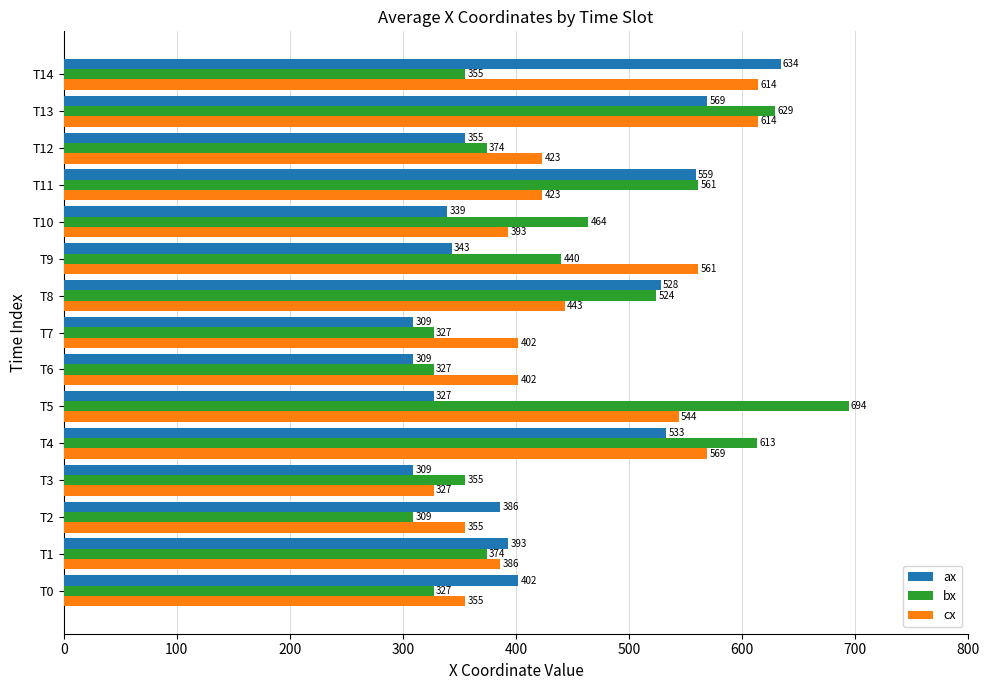

What is the smallest value displayed?

309